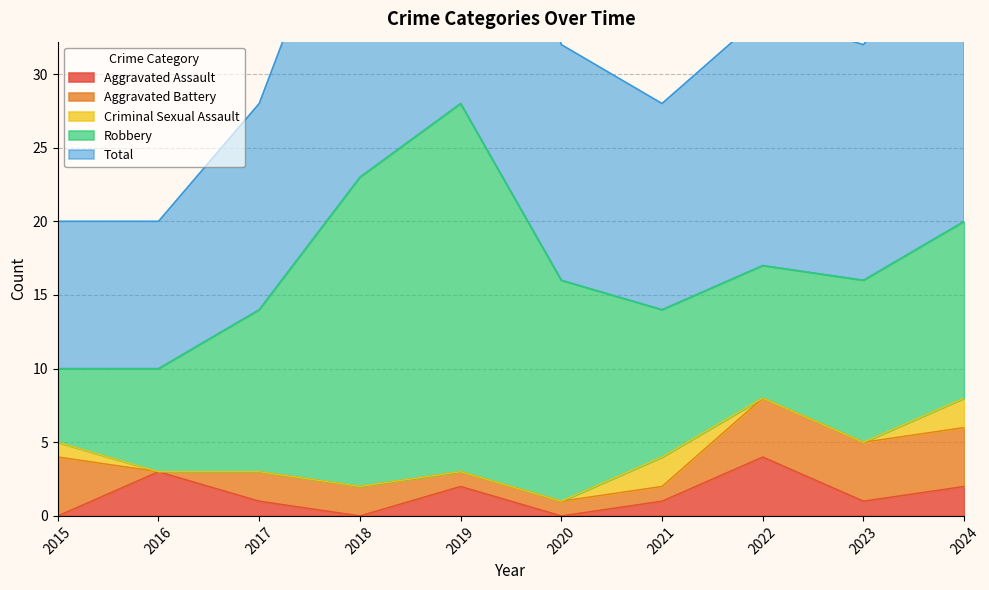

Rank the series at 2023 from highest to lowest value.

Total, Robbery, Aggravated Battery, Aggravated Assault, Criminal Sexual Assault